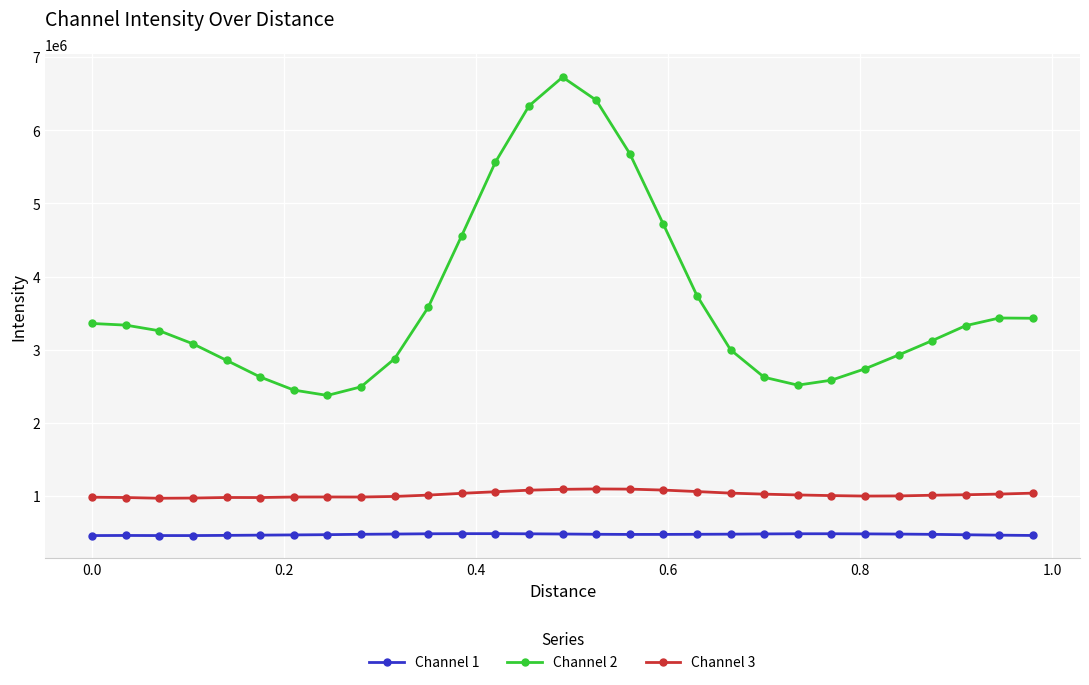

At how many categories does at least one series exceed 5998035?

3